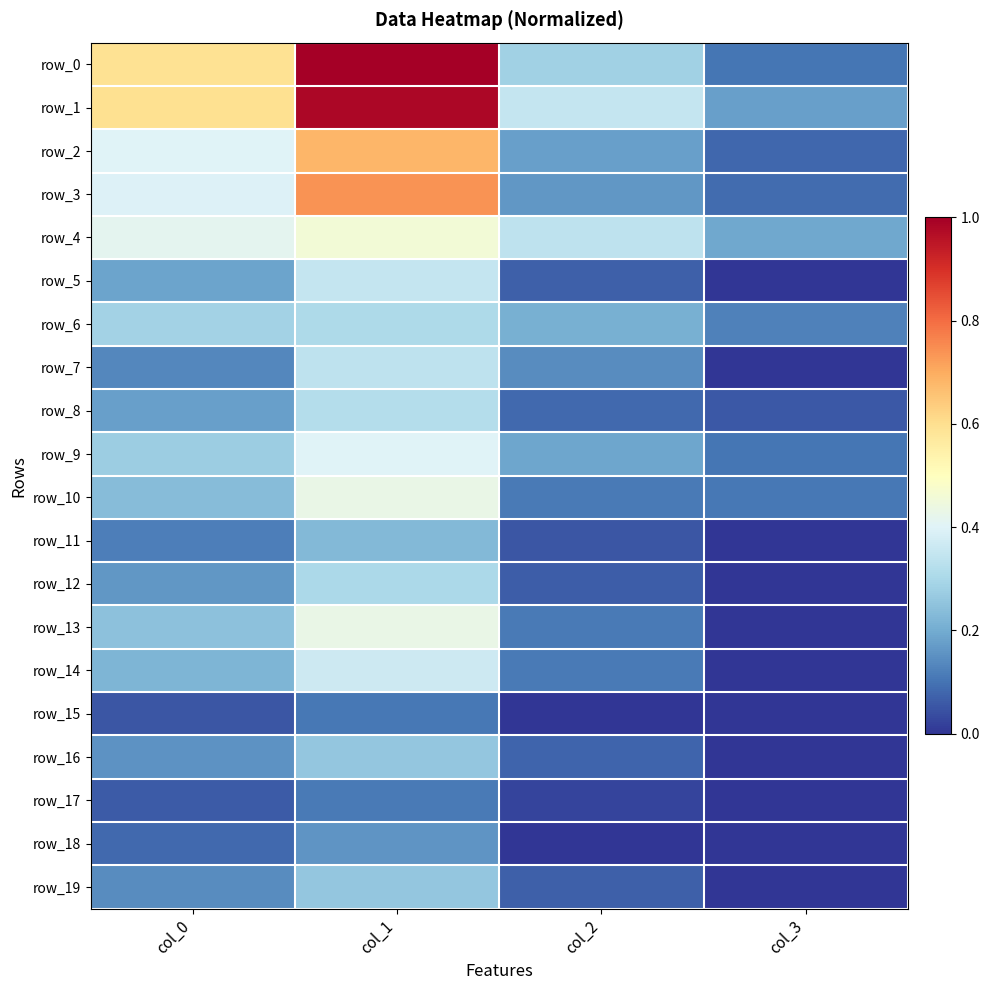

What is the total value across all series at col_1?

8.2